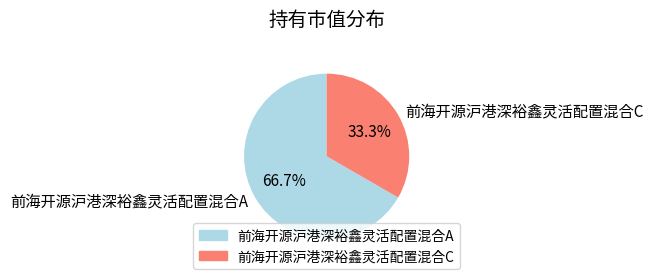

The 前海开源沪港深裕鑫灵活配置混合C slice represents 33% of the pie. True or false?

True